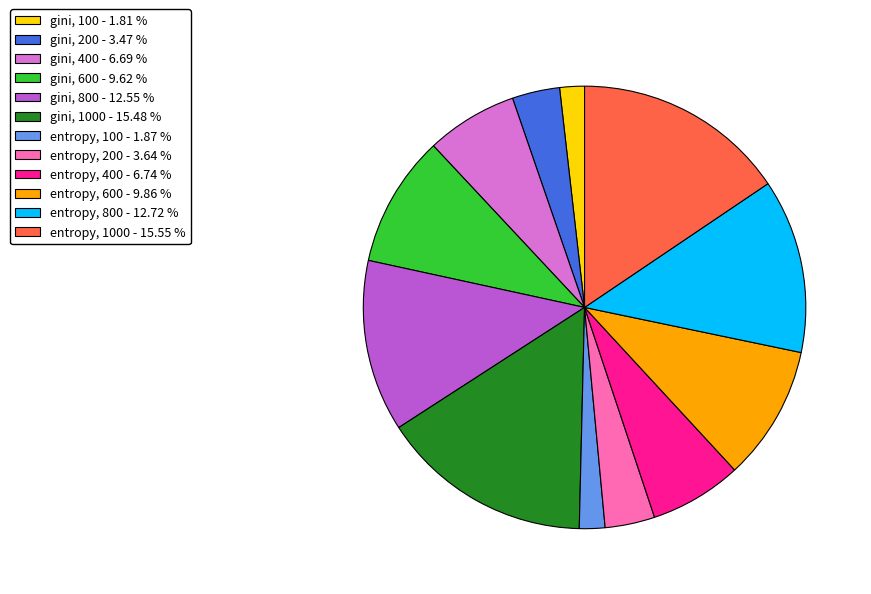

Does entropy, 200 - 3.64 % represent more than half of the total?

No